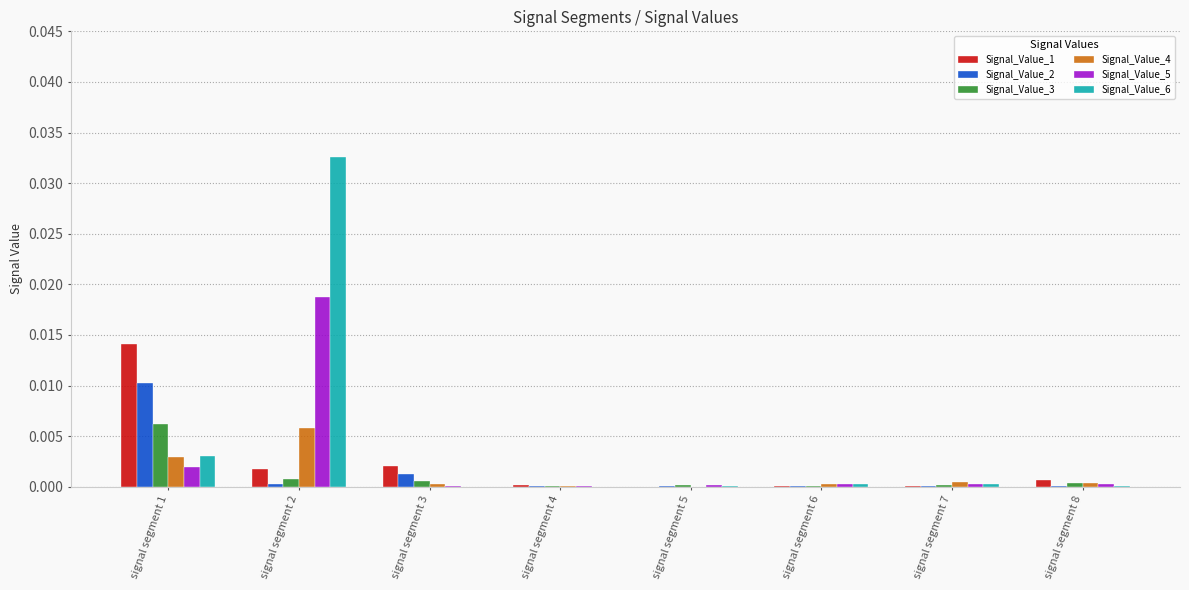

At which category is the sum across all series the highest?

signal segment 2